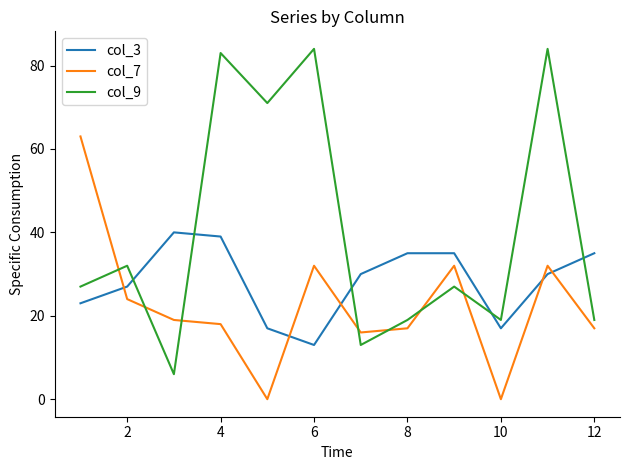

List the series in order of their overall mean, highest first.

col_9, col_3, col_7